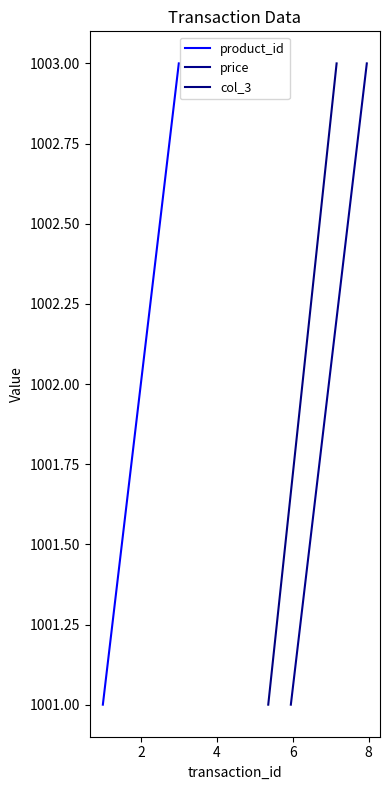

What is the difference between the maximum and minimum values in the col_3 series?

2